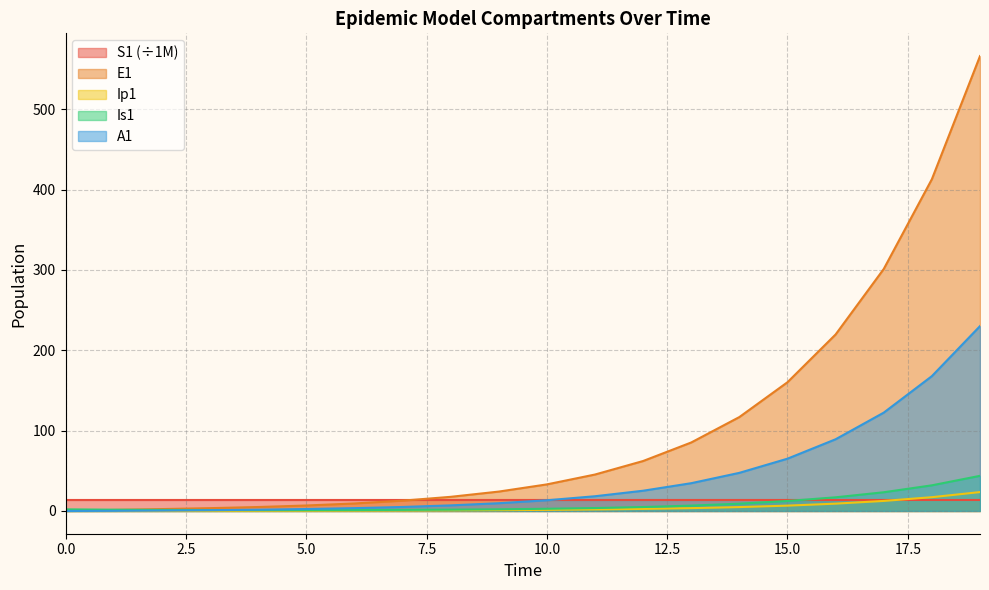

How many lines are shown in the chart?

5